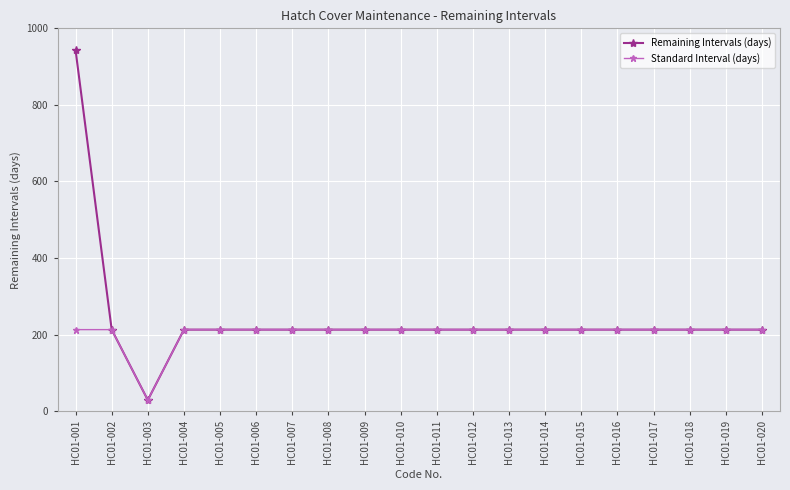

Which category has the highest value across all series?

HC01-001